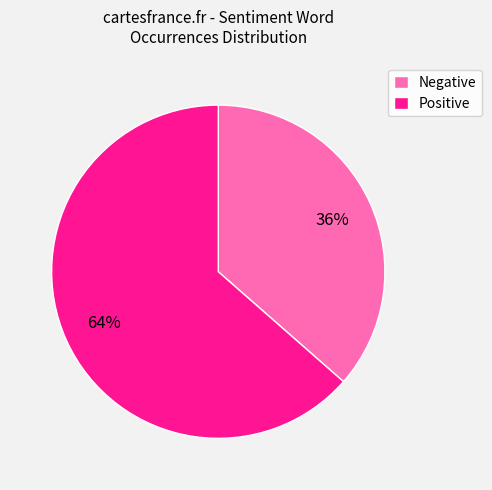

How many segments does this pie chart have?

2